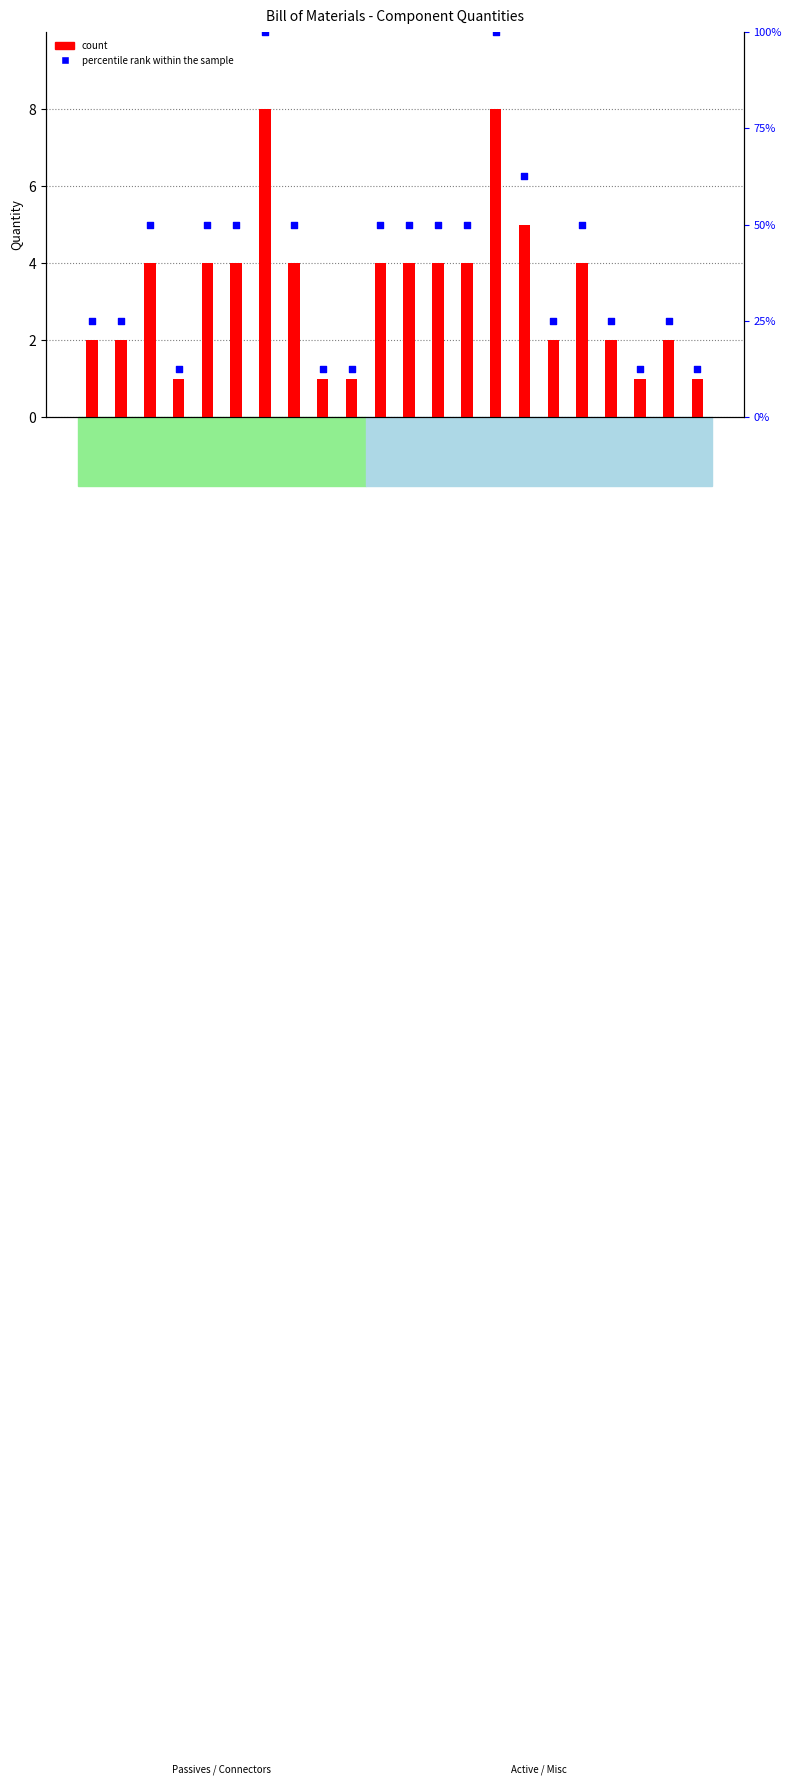

Which series has the widest spread of Y values?

percentile rank within the sample